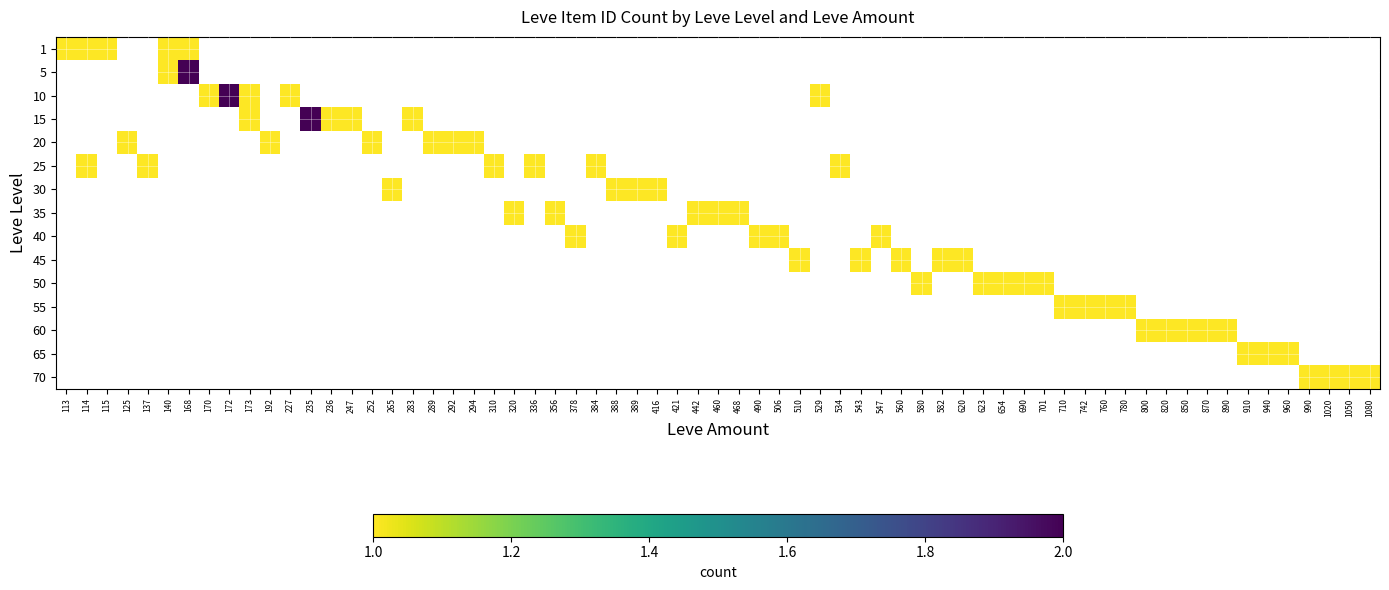

True or false: 40 has a value of 0 at 114.

True